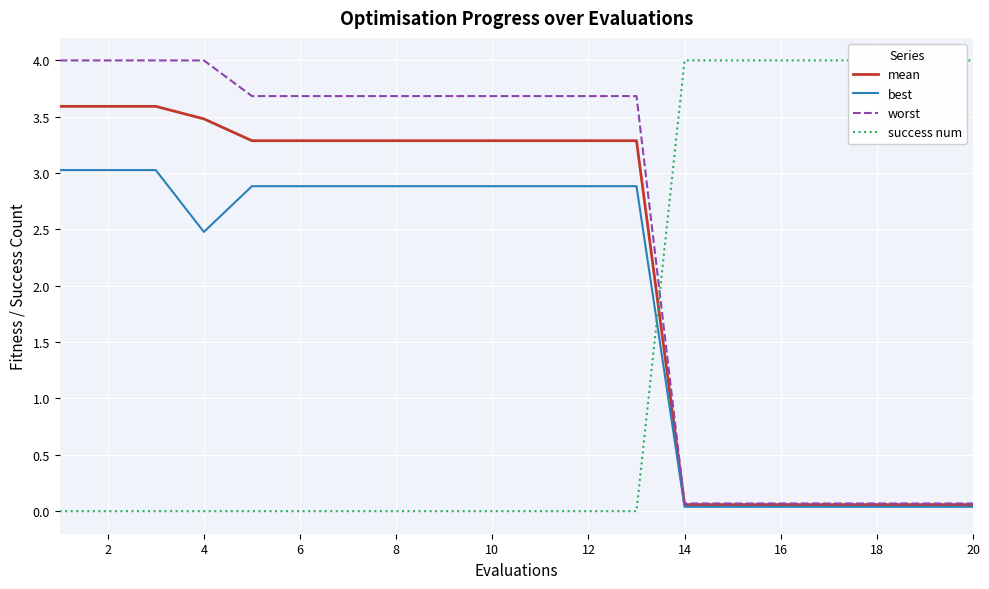

Rank the series by their maximum value, from highest to lowest.

success num, worst, mean, best